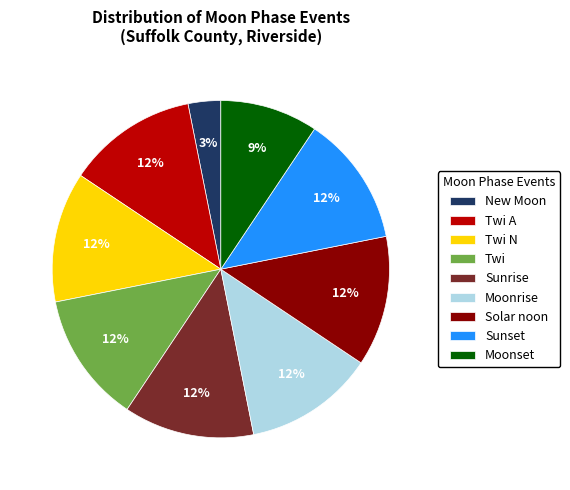

To the nearest percent, what is the average slice percentage?

11%